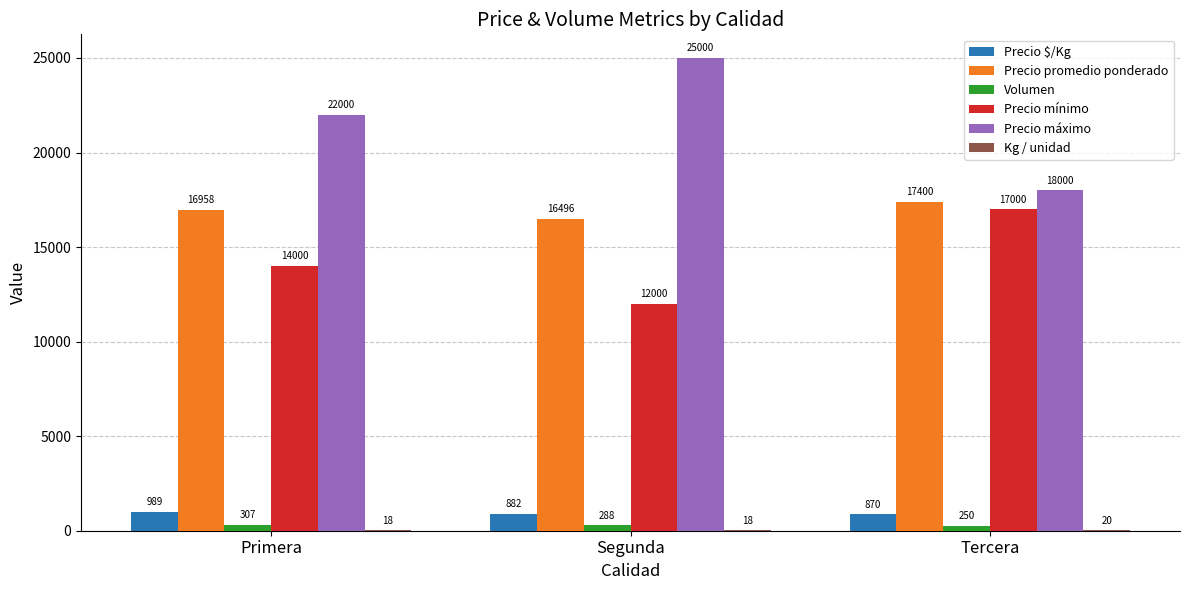

How many data points does each series have?

3